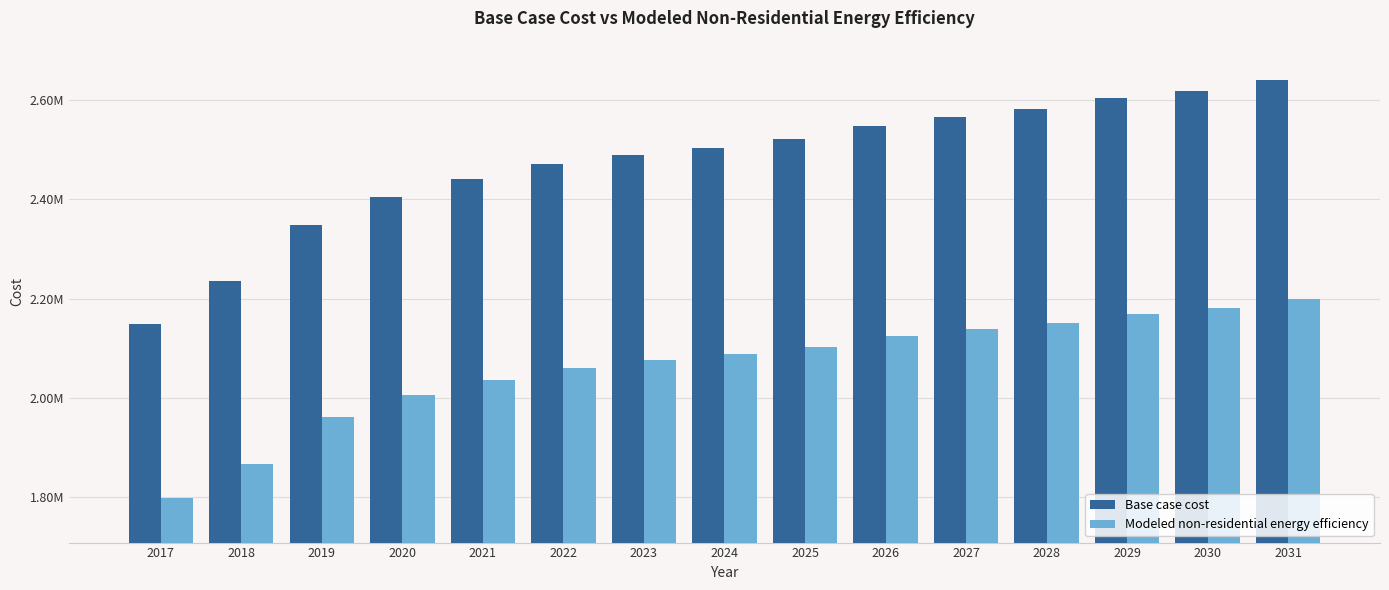

Which series has the largest total across all categories?

Base case cost